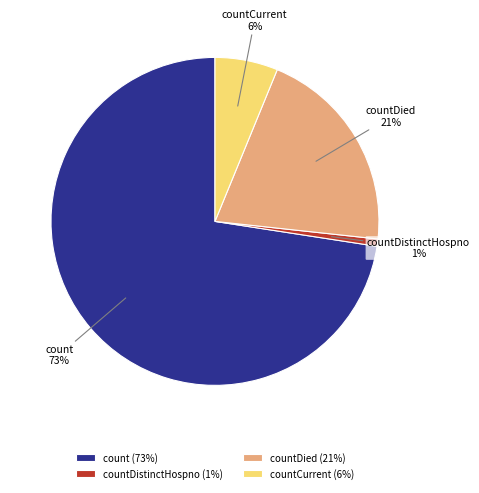

Which category accounts for the majority?

count